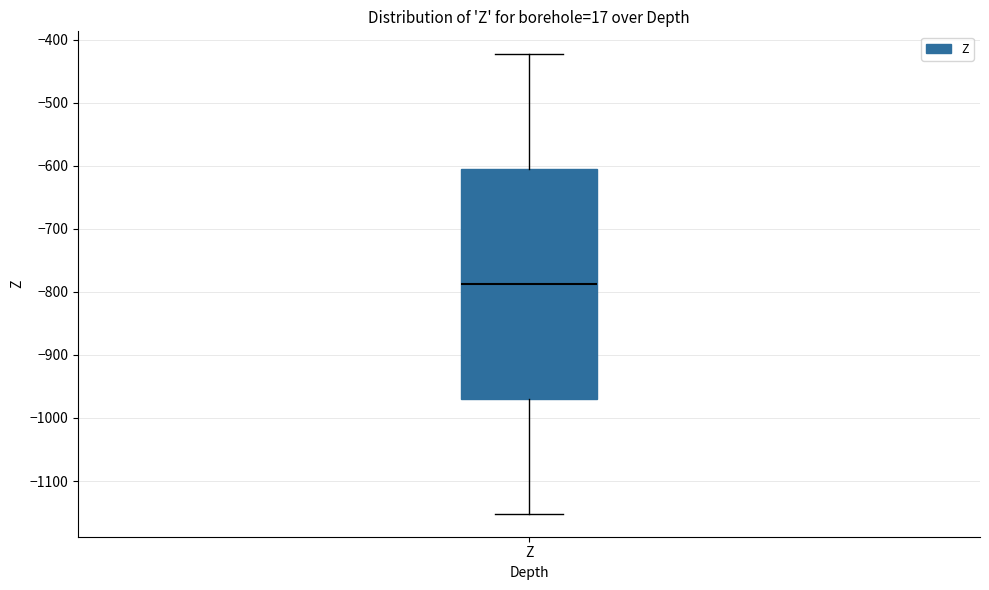

Transcribe this box plot: give where the median line is, the range the box spans, and where the two whiskers end, as read against the y-axis. The values are not printed on the chart, so give them approximately, as read against the axis.

median -790, box -970 to -610, whiskers -1150 to -420